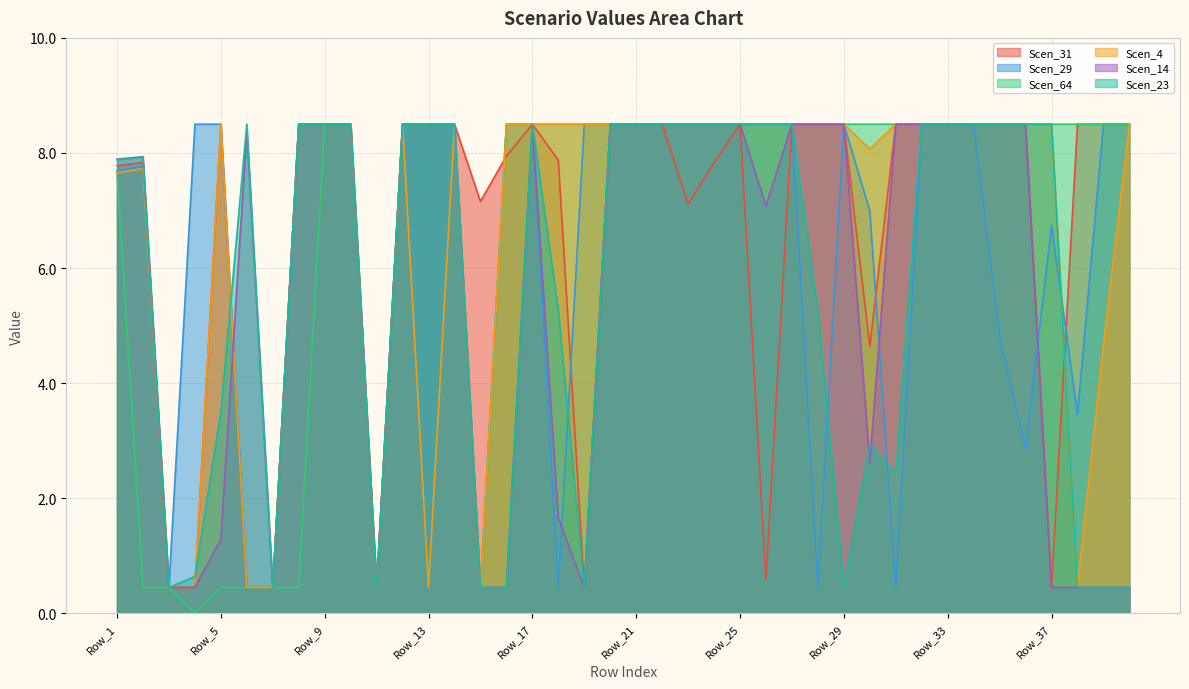

Is it true that Scen_31 equals 8.5 at Row_5?

True